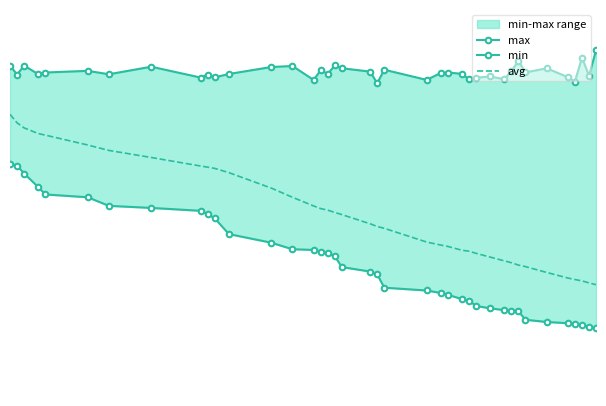

Does the chart have visible grid lines?

No